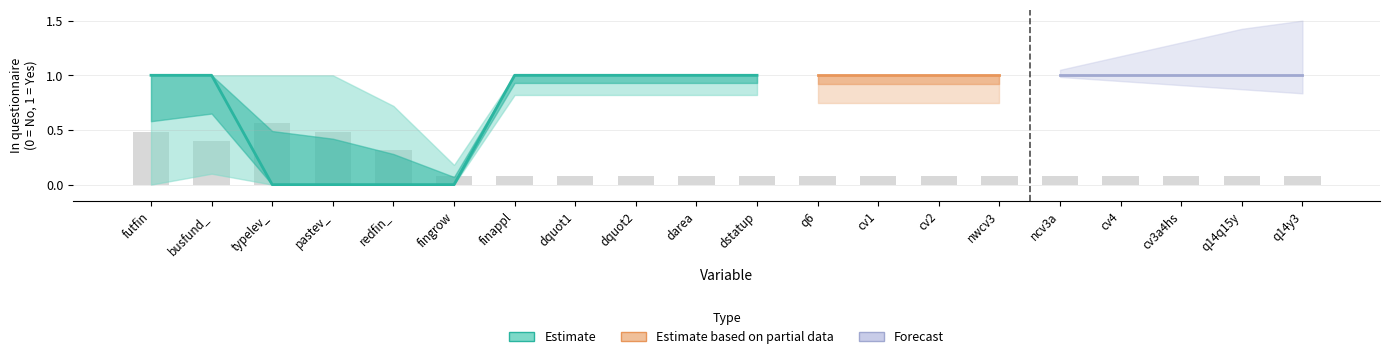

What is the difference between the maximum and second lowest values?

0.5